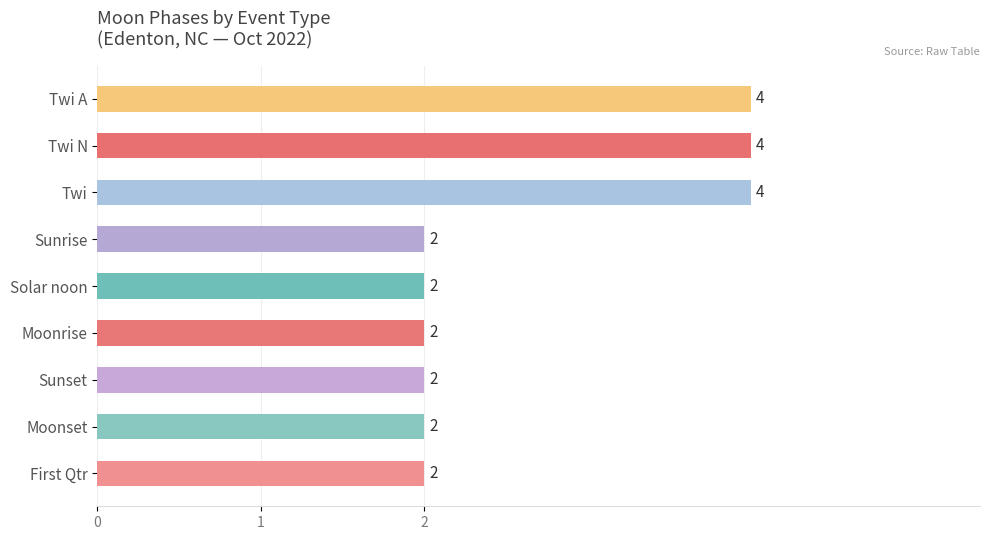

Reading top to bottom, list all the values displayed in this chart.

4	4	4	2	2	2	2	2	2